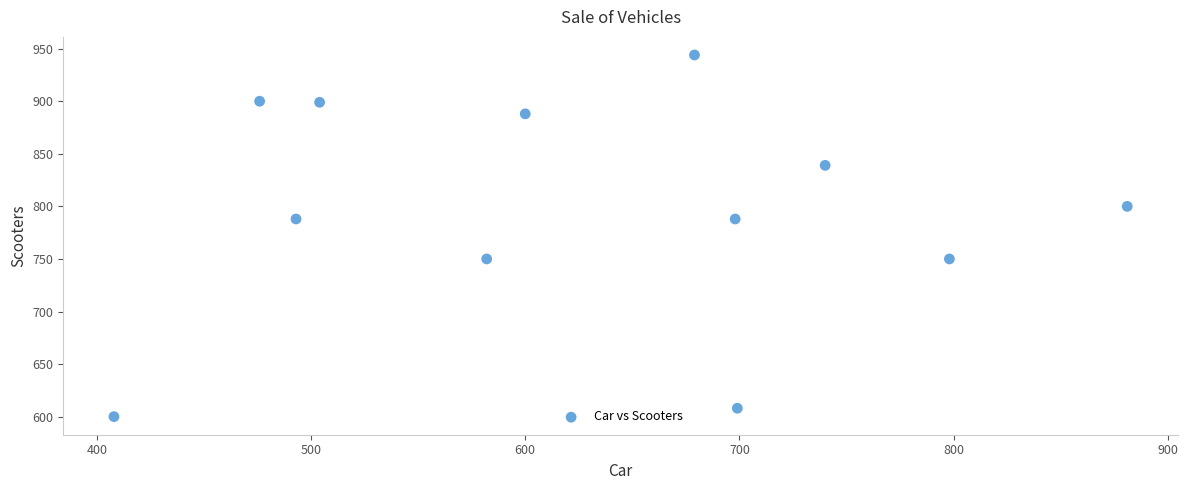

What is the average X value?

630